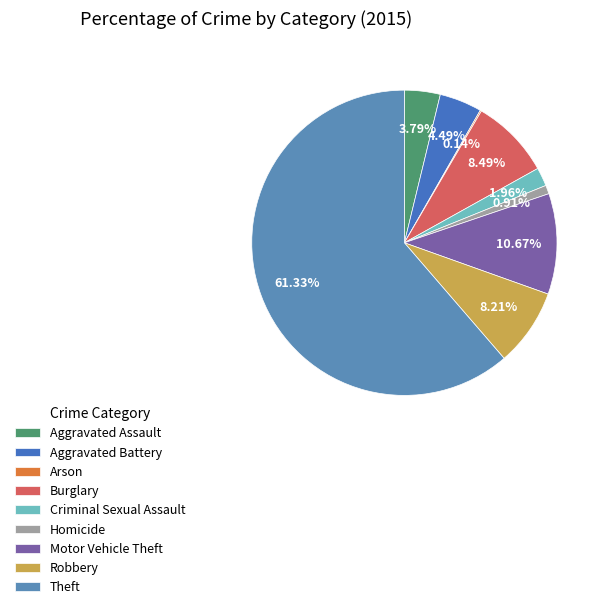

Combined, do Aggravated Battery and Homicide account for over 50%?

No